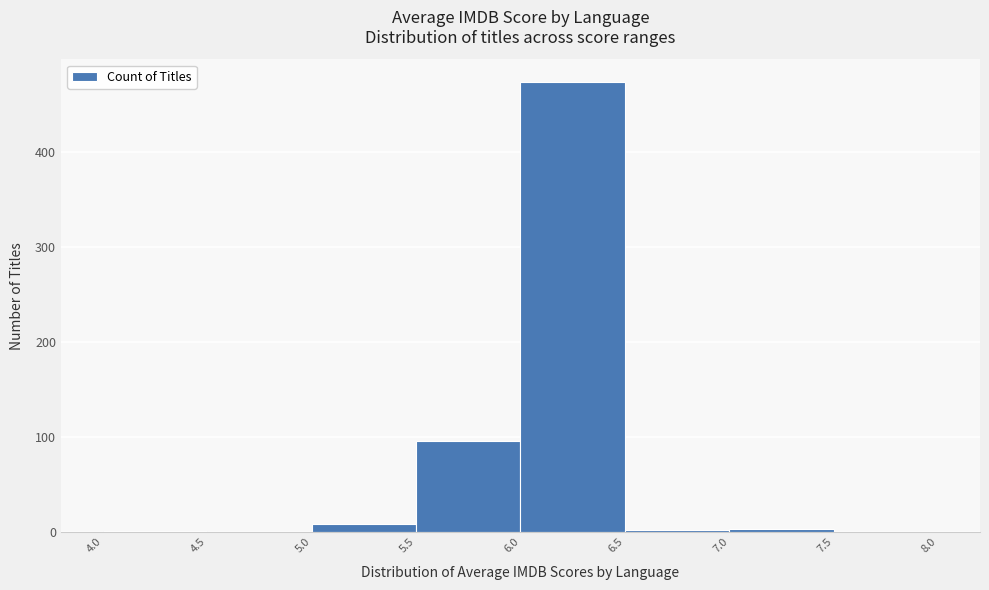

What is the height of the bar covering 6.0 to 6.5 on the x-axis? The values are not printed on the chart, so give them approximately, as read against the axis.

470